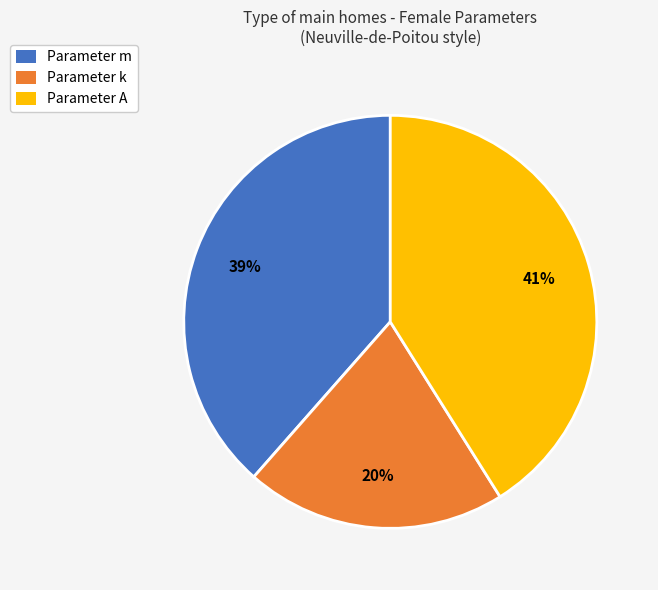

Which category has the biggest portion of the pie?

Parameter A